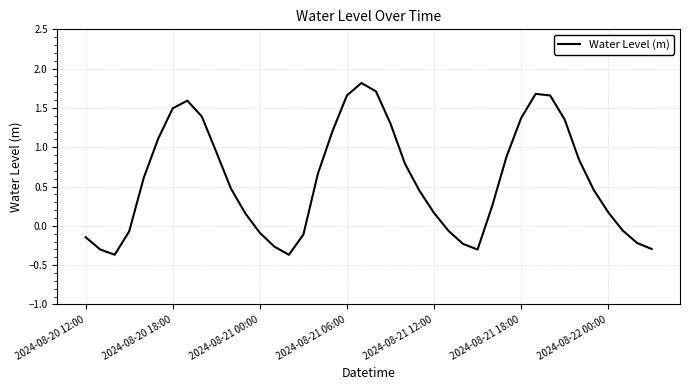

What is the difference between the maximum and minimum values?

2.2